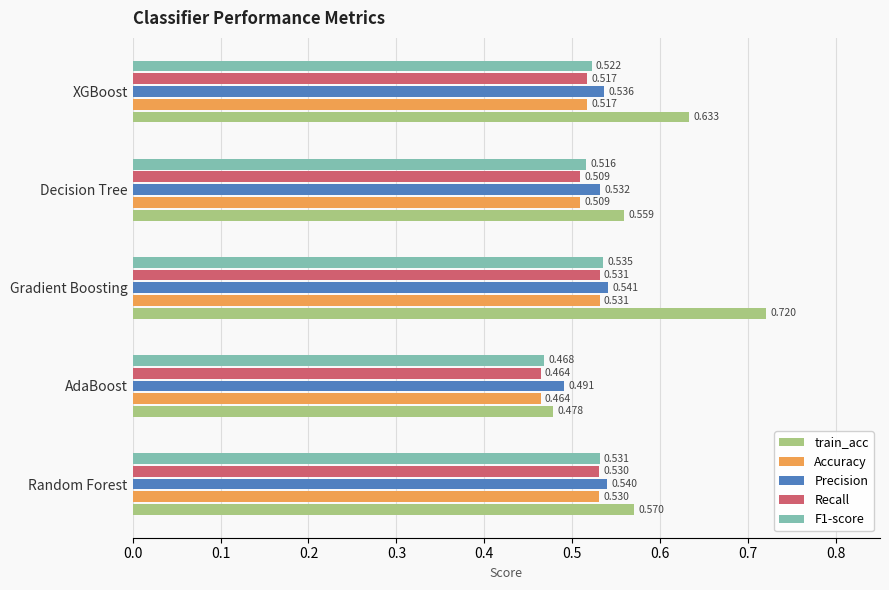

Where is Precision nearest to the value 0?

AdaBoost